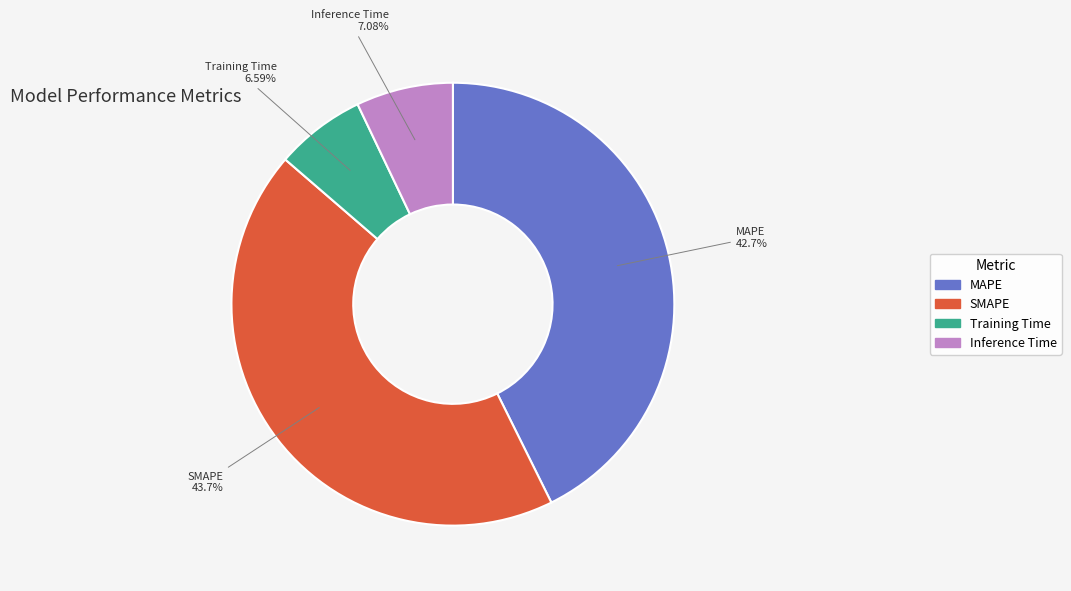

Does Training Time represent more than half of the total?

No